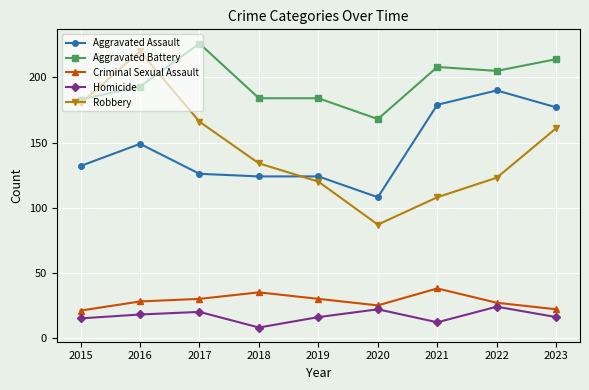

How many lines are shown in the chart?

5